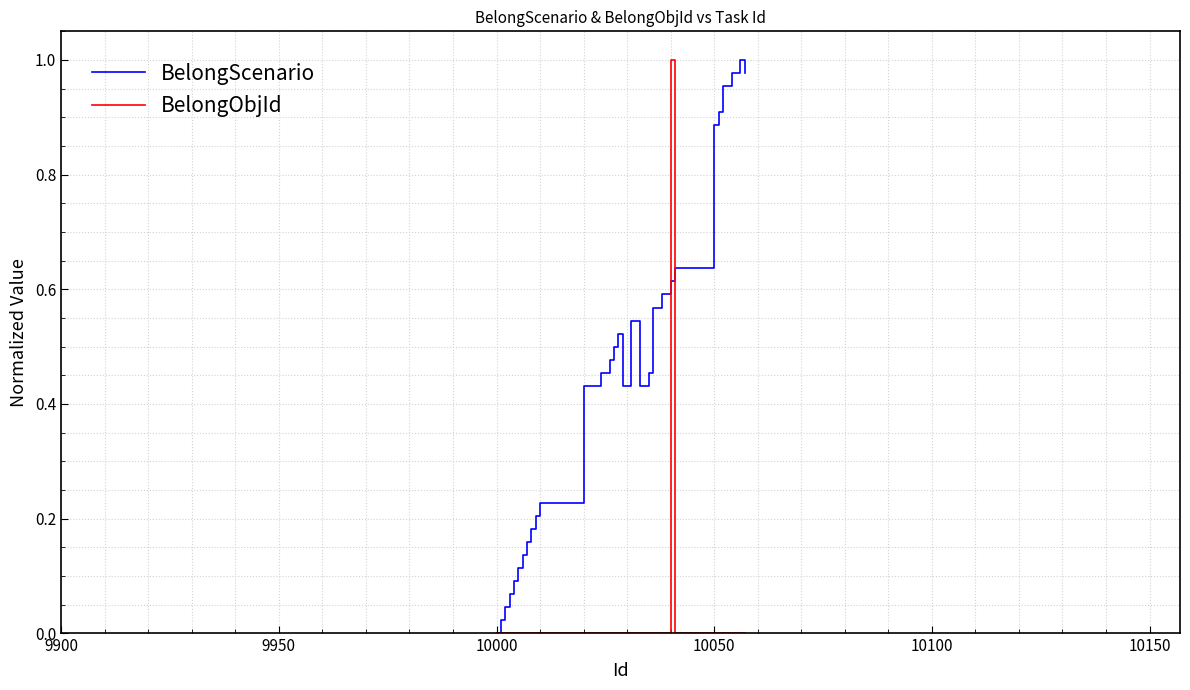

List the series in order of their overall mean, lowest first.

BelongObjId, BelongScenario